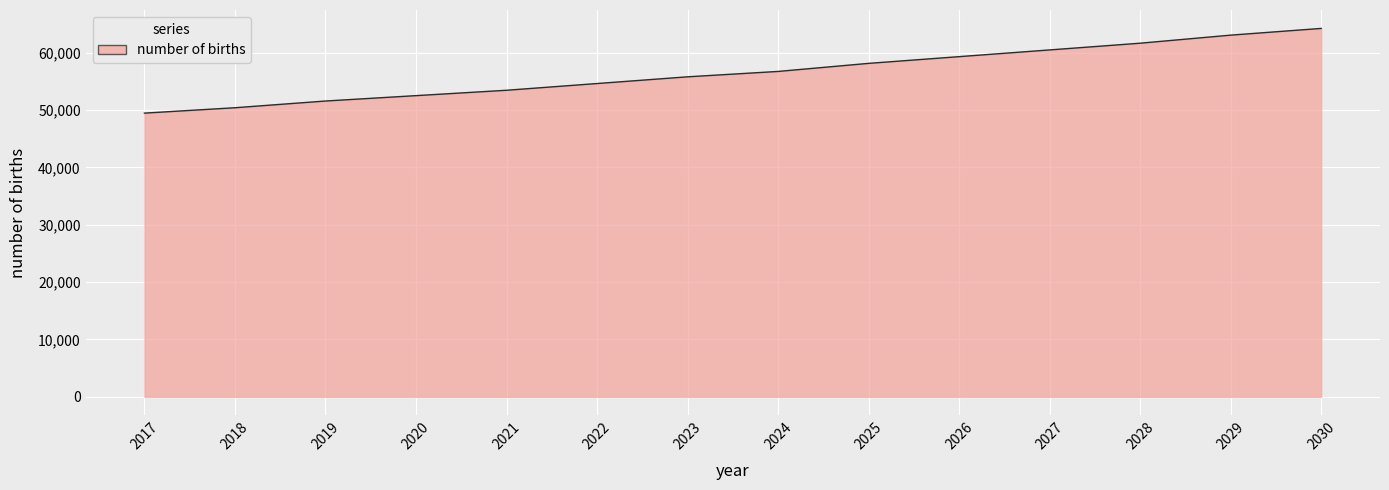

True or false: the data has more than 2 interior local peaks.

False